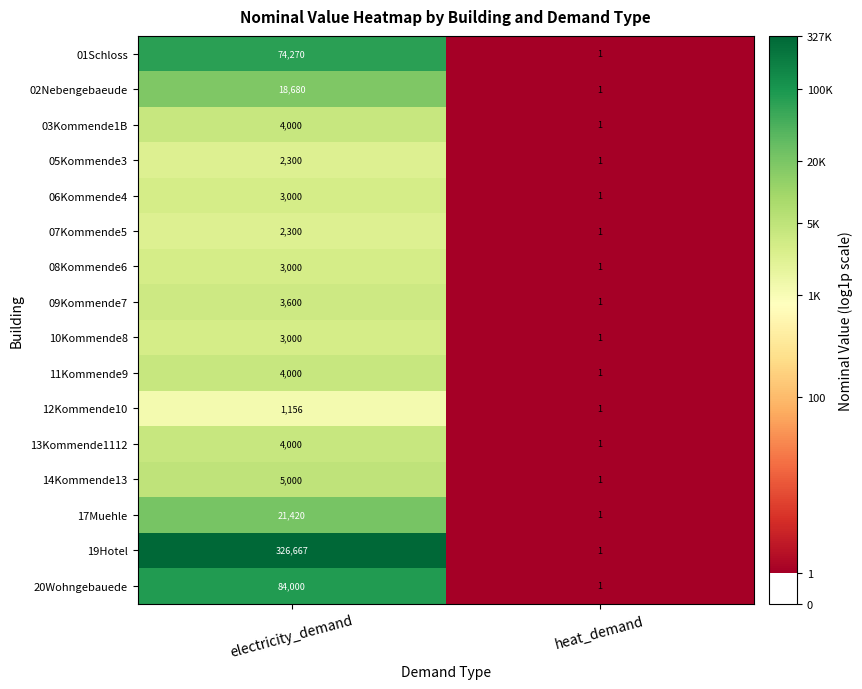

Where is 11Kommende9 nearest to the value 2000?

heat_demand